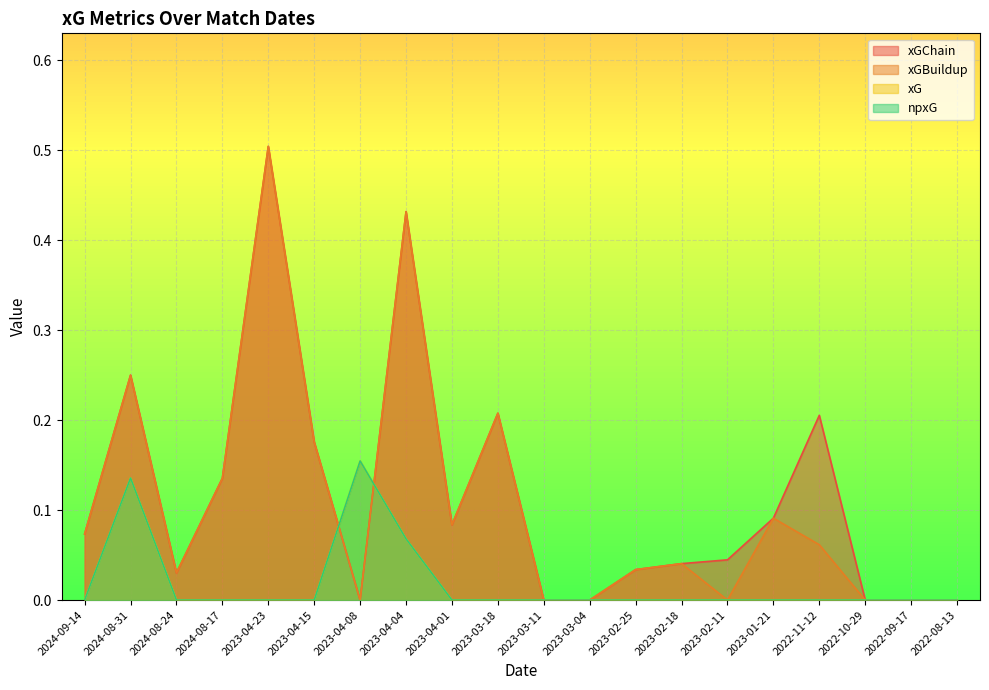

Reading left to right, what are all the values shown in this chart?

xGChain: 2024-09-14=0.1	2024-08-31=0.2	2024-08-24=0.0	2024-08-17=0.1	2023-04-23=0.5	2023-04-15=0.2	2023-04-08=0.0	2023-04-04=0.4	2023-04-01=0.1	2023-03-18=0.2	2023-03-11=0.0	2023-03-04=0.0	2023-02-25=0.0	2023-02-18=0.0	2023-02-11=0.0	2023-01-21=0.1	2022-11-12=0.2	2022-10-29=0.0	2022-09-17=0.0	2022-08-13=0.0
xGBuildup: 2024-09-14=0.1	2024-08-31=0.2	2024-08-24=0.0	2024-08-17=0.1	2023-04-23=0.5	2023-04-15=0.2	2023-04-08=0.0	2023-04-04=0.4	2023-04-01=0.1	2023-03-18=0.2	2023-03-11=0.0	2023-03-04=0.0	2023-02-25=0.0	2023-02-18=0.0	2023-02-11=0.0	2023-01-21=0.1	2022-11-12=0.1	2022-10-29=0.0	2022-09-17=0.0	2022-08-13=0.0
xG: 2024-09-14=0.0	2024-08-31=0.1	2024-08-24=0.0	2024-08-17=0.0	2023-04-23=0.0	2023-04-15=0.0	2023-04-08=0.2	2023-04-04=0.1	2023-04-01=0.0	2023-03-18=0.0	2023-03-11=0.0	2023-03-04=0.0	2023-02-25=0.0	2023-02-18=0.0	2023-02-11=0.0	2023-01-21=0.0	2022-11-12=0.0	2022-10-29=0.0	2022-09-17=0.0	2022-08-13=0.0
npxG: 2024-09-14=0.0	2024-08-31=0.1	2024-08-24=0.0	2024-08-17=0.0	2023-04-23=0.0	2023-04-15=0.0	2023-04-08=0.2	2023-04-04=0.1	2023-04-01=0.0	2023-03-18=0.0	2023-03-11=0.0	2023-03-04=0.0	2023-02-25=0.0	2023-02-18=0.0	2023-02-11=0.0	2023-01-21=0.0	2022-11-12=0.0	2022-10-29=0.0	2022-09-17=0.0	2022-08-13=0.0